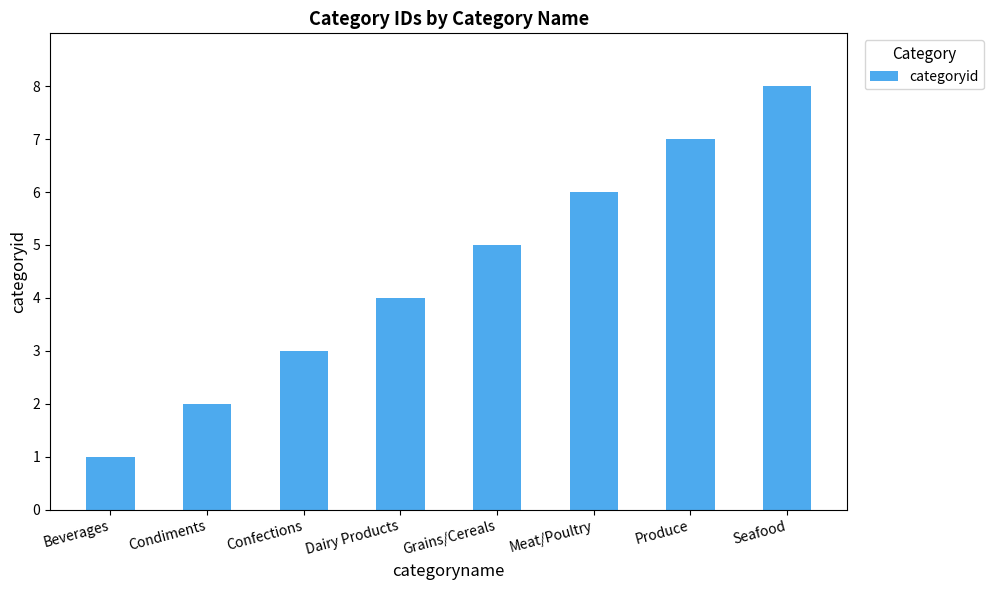

What is the minimum value shown in the chart?

1